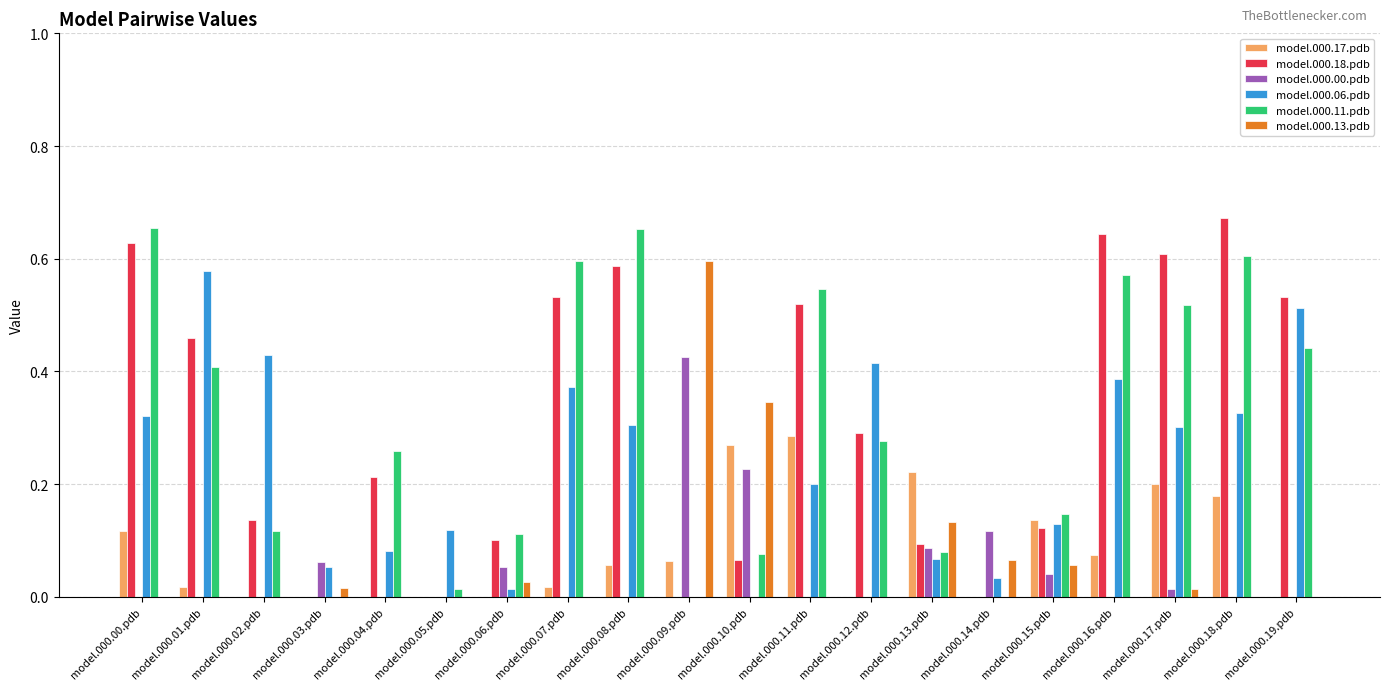

At which label does model.000.18.pdb reach its peak?

model.000.18.pdb